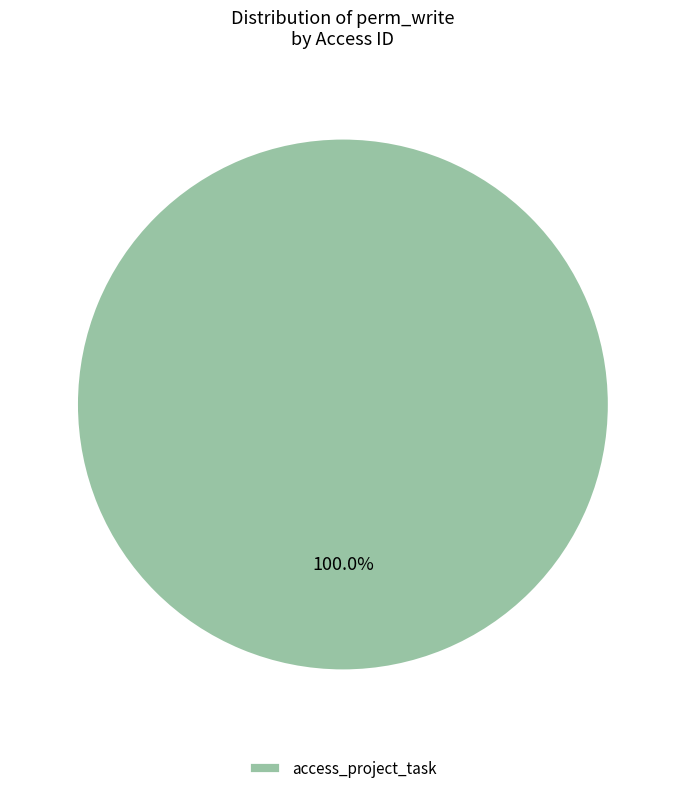

Which slice represents more than half of the pie?

access_project_task